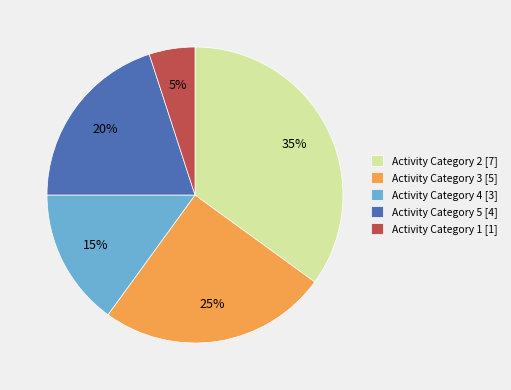

To the nearest percent, what percentage of the pie is Activity Category 3 [5]?

25%